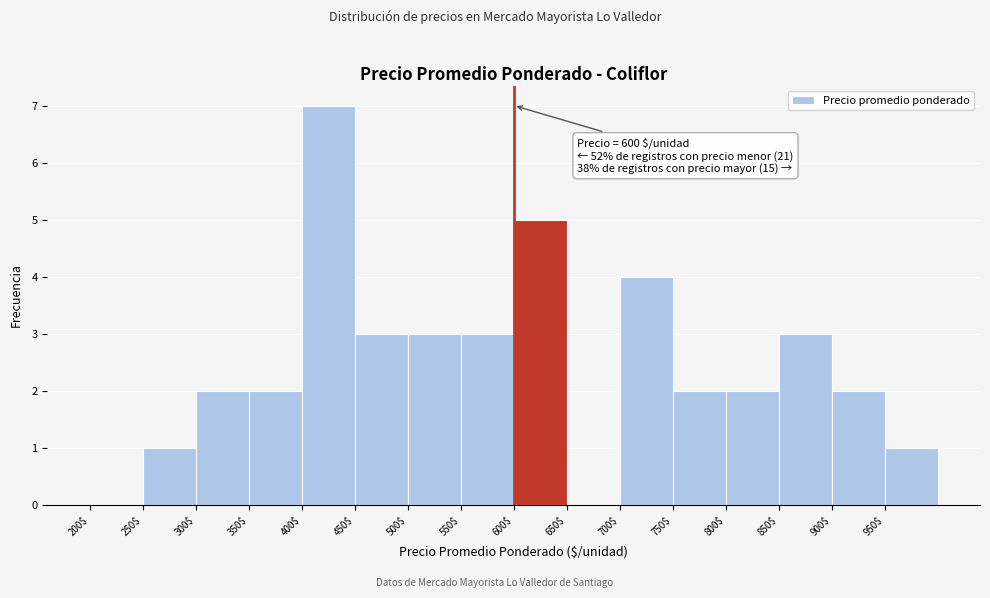

Which range on the x-axis has the tallest bar?

400 to 450